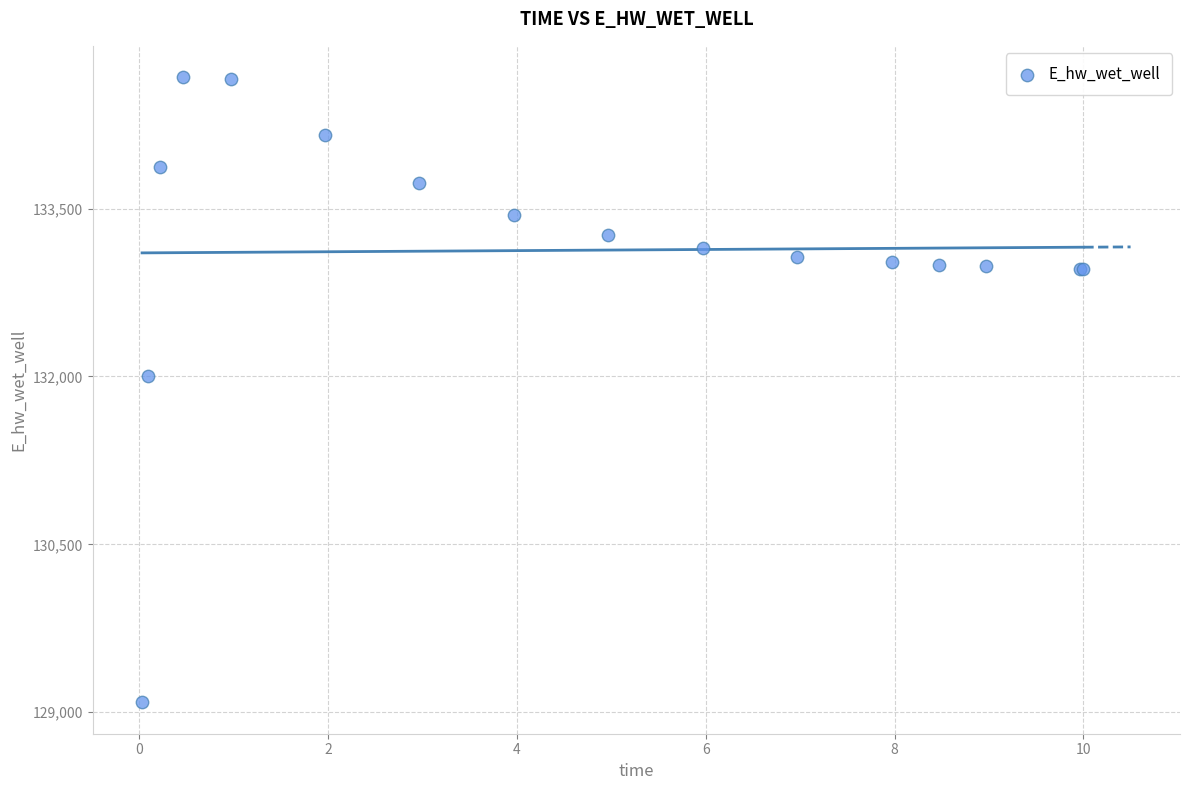

What Y value in the scatter plot is closest to 131880?

132002.2